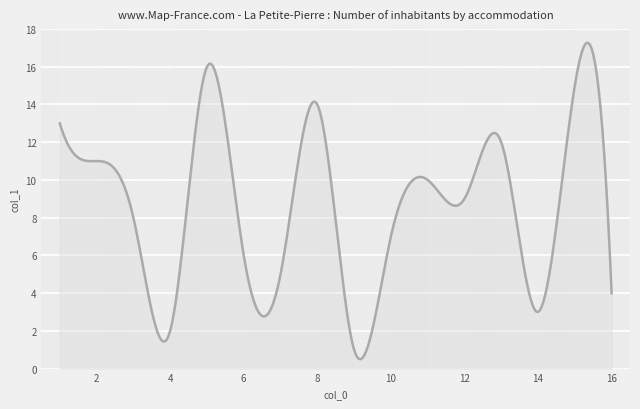

What is the minimum value shown in the chart?

0.5